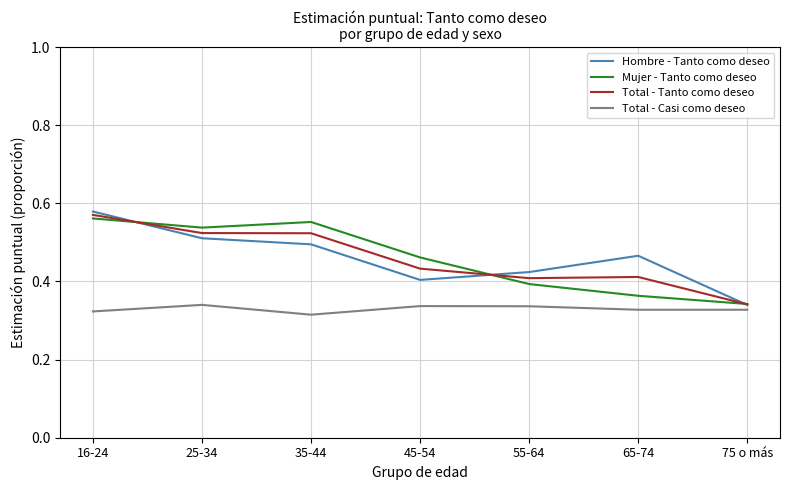

What position from the right is 25-34?

6